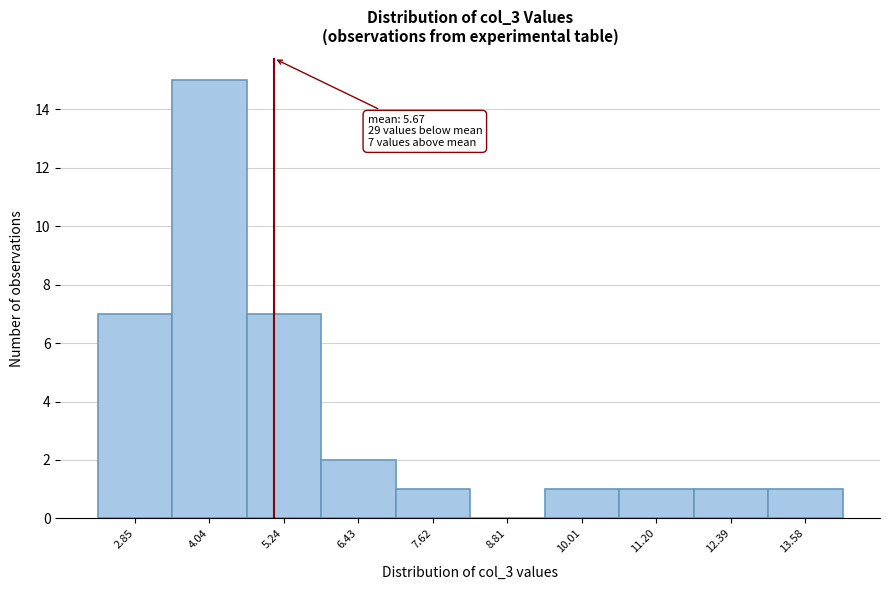

Reading left to right, transcribe all the data shown in this chart.

2.85=7	4.04=15	5.24=7	6.43=2	7.62=1	8.81=0	10.01=1	11.20=1	12.39=1	13.58=1